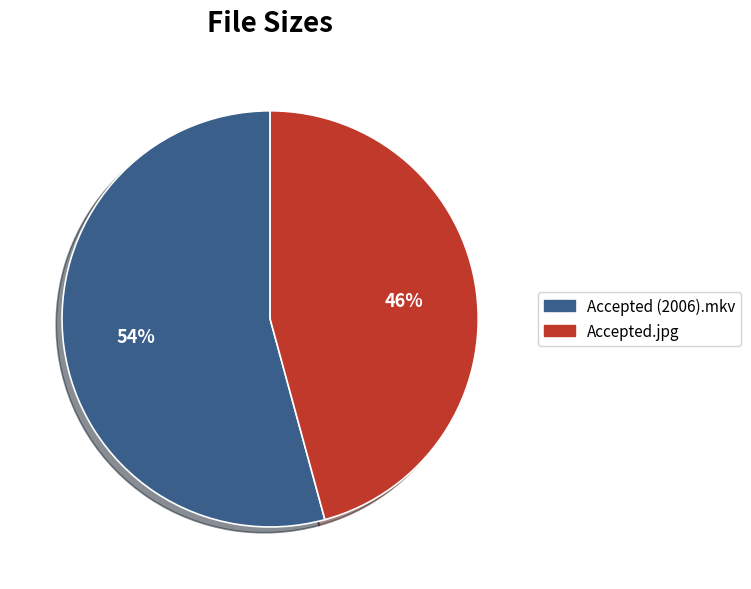

Which category accounts for the majority?

Accepted (2006).mkv